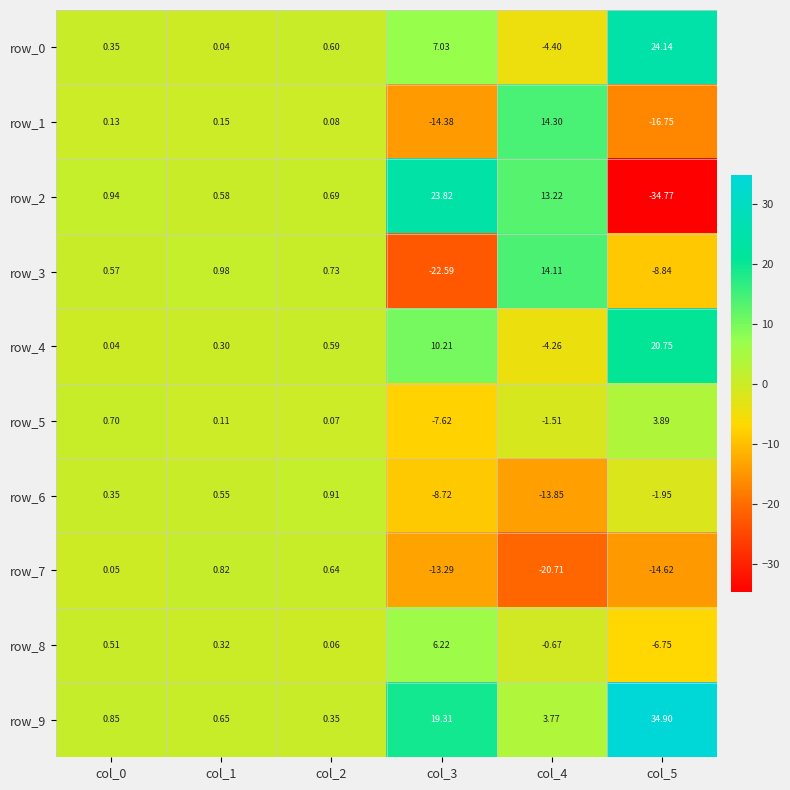

Is the value of row_3 at col_3 greater than the value of row_0 at col_1?

No